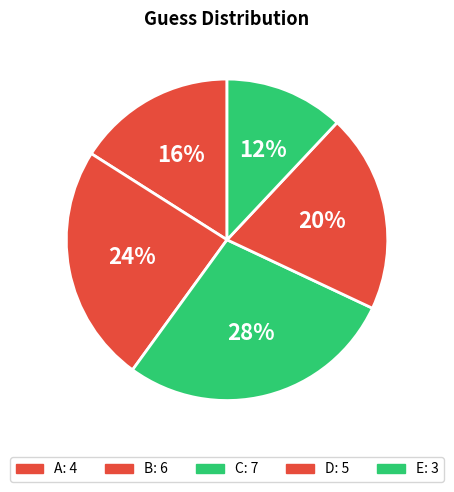

Does any single category account for the majority?

No